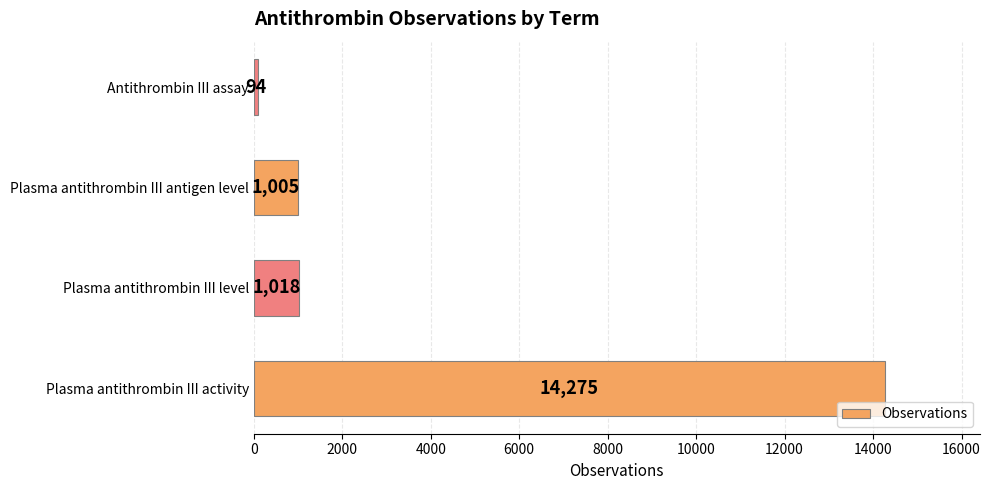

What is the minimum value shown in the chart?

94